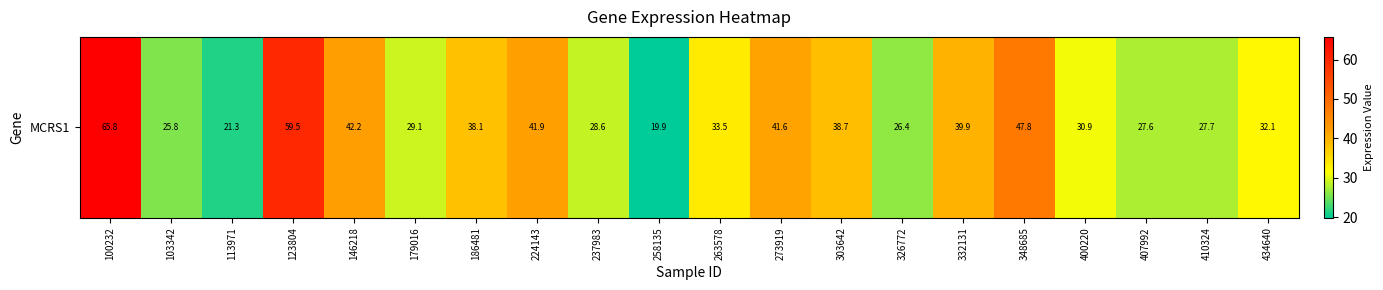

What is the difference between the maximum and minimum values?

45.9